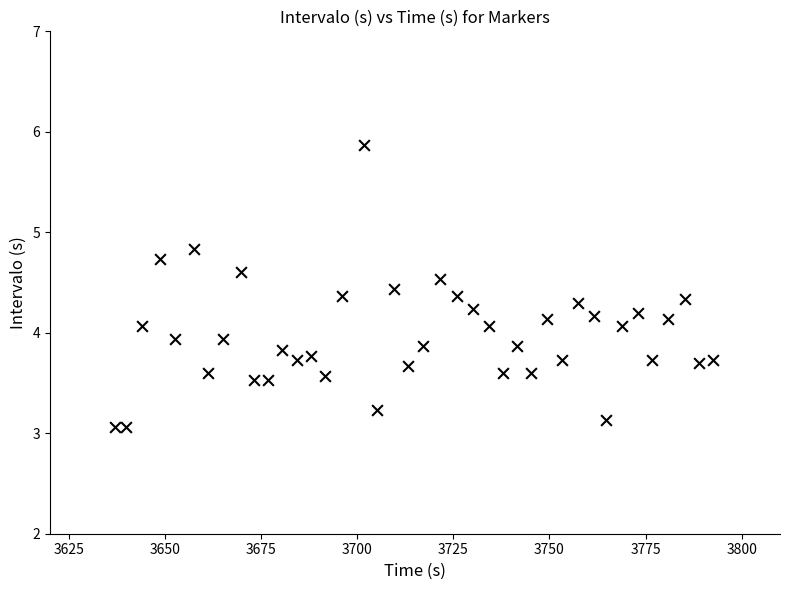

What is the range of X values (max minus min)?

155.8